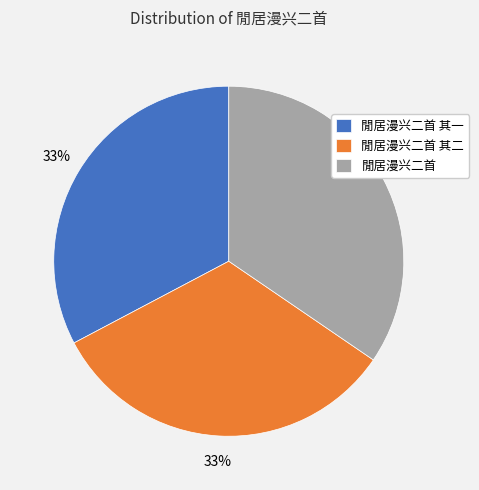

Is it true that 閒居漫兴二首 其一 is 33% of the pie?

True